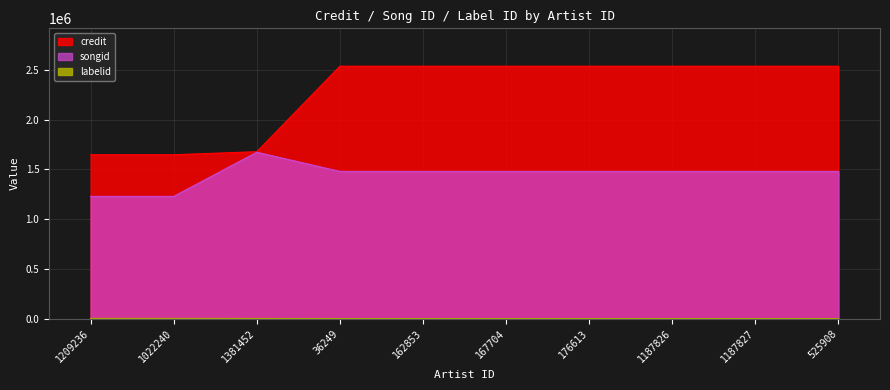

What is the value of the songid point at the 7th from the left?

1479606